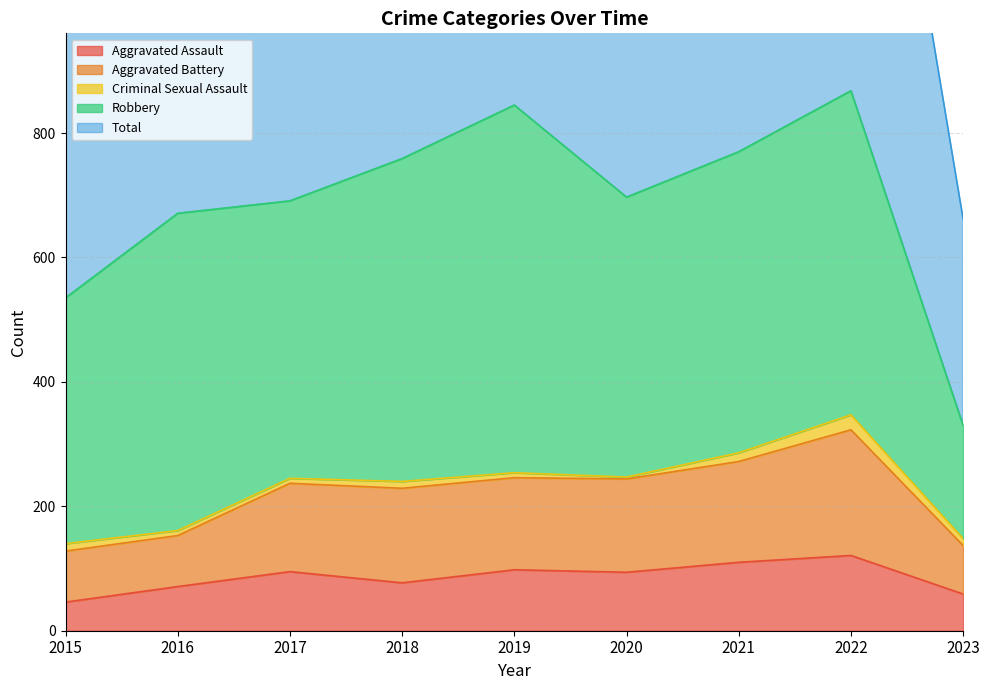

In Total, how many points are lower than both neighbors (excluding endpoints)?

1